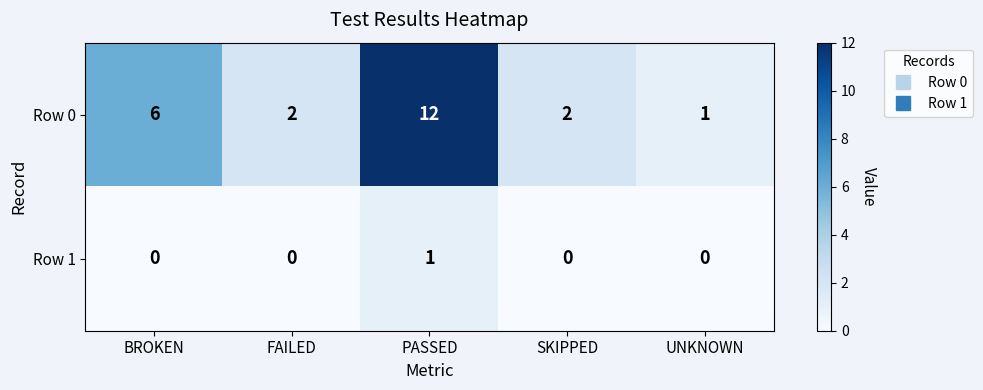

List the series in order of their overall mean, highest first.

Row 0, Row 1